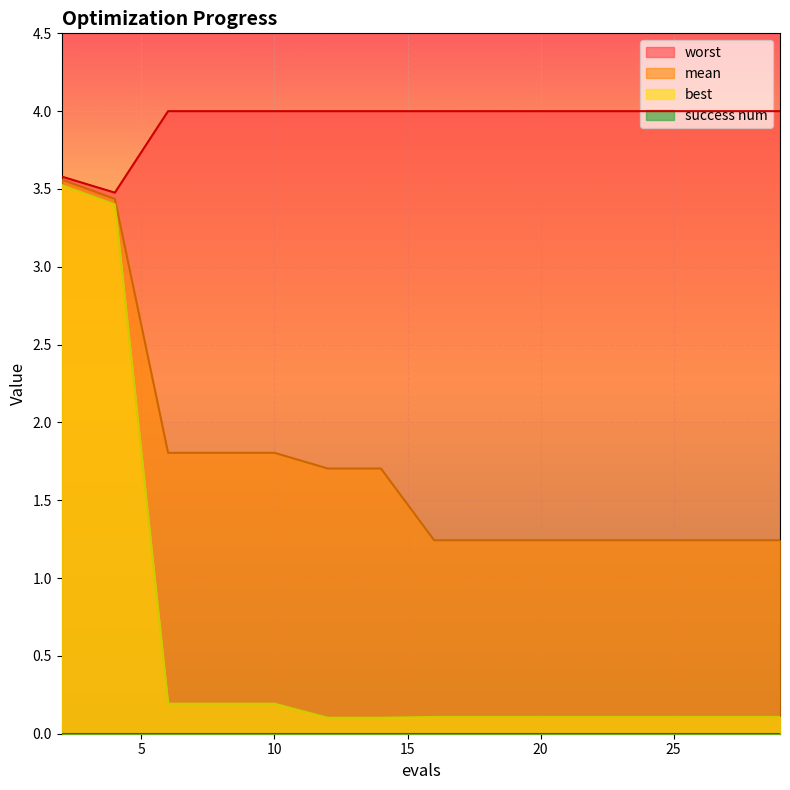

True or false: worst has a value of 4.0 at 23.

True